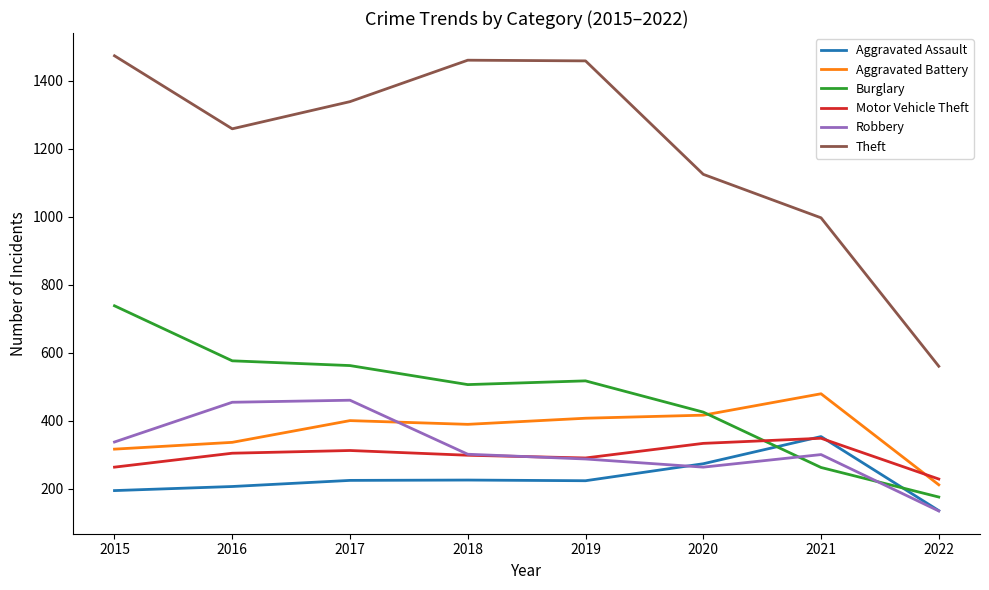

What is the difference between the Burglary values at 2019 and 2022?

342